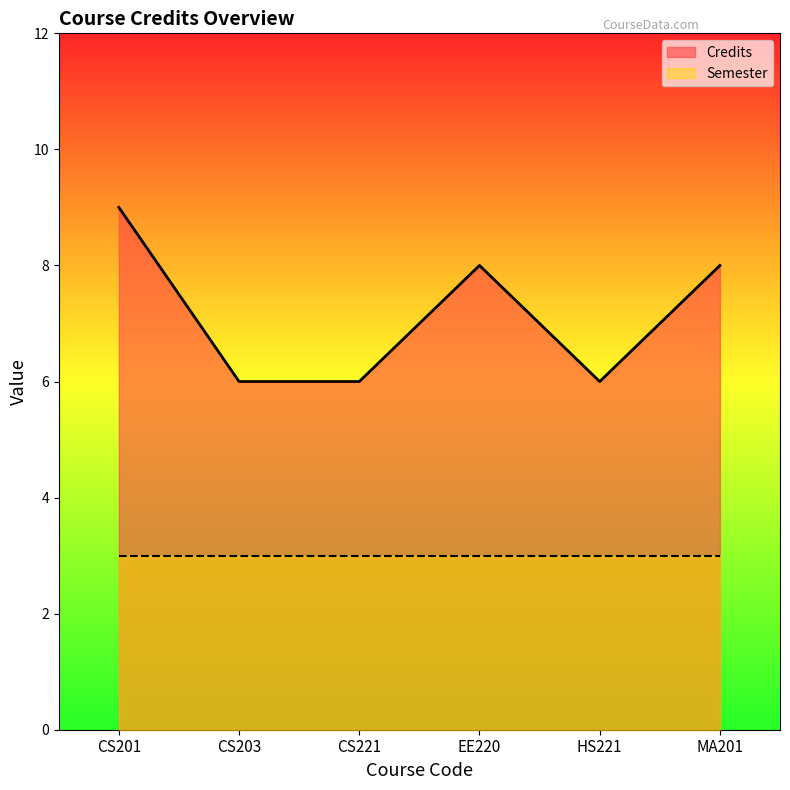

What is the label of the 4th point from the left?

EE220